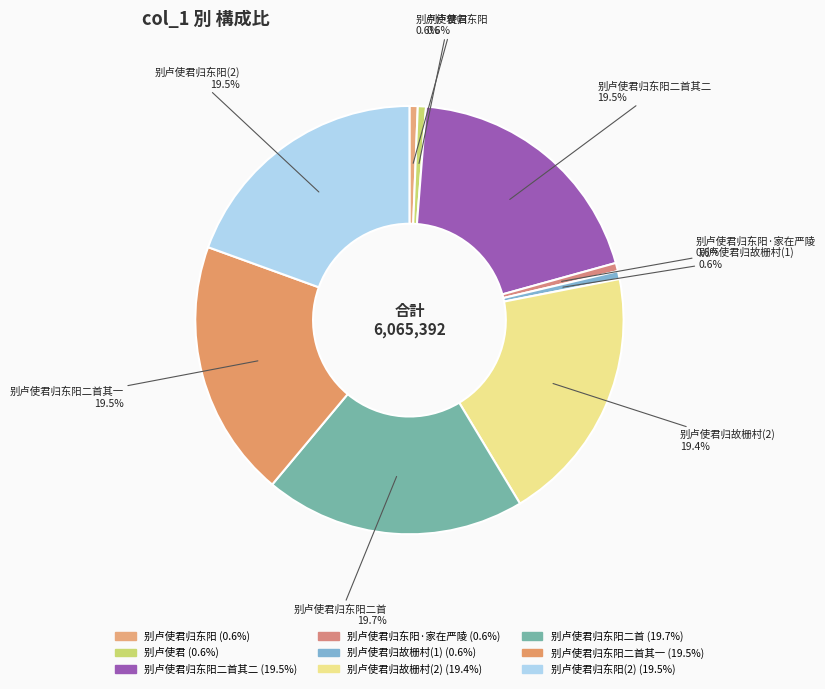

Does 别卢使君归东阳二首其二 represent more than half of the total?

No